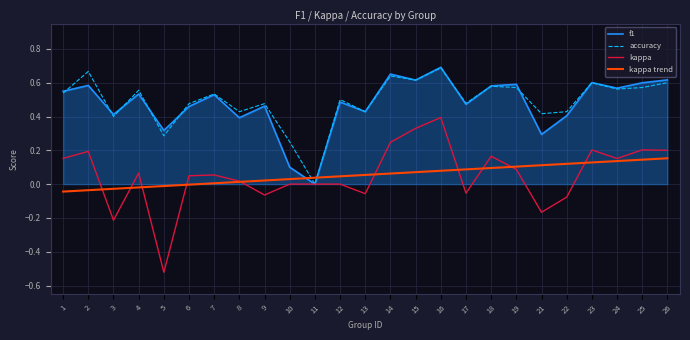

At which label does kappa reach its peak?

16